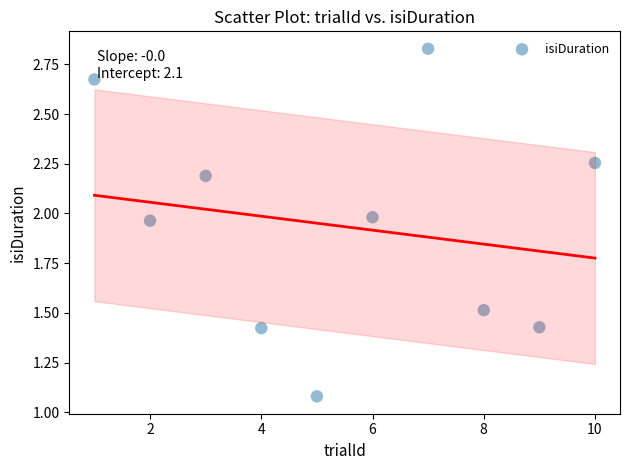

What is the range of Y values (max minus min)?

1.7